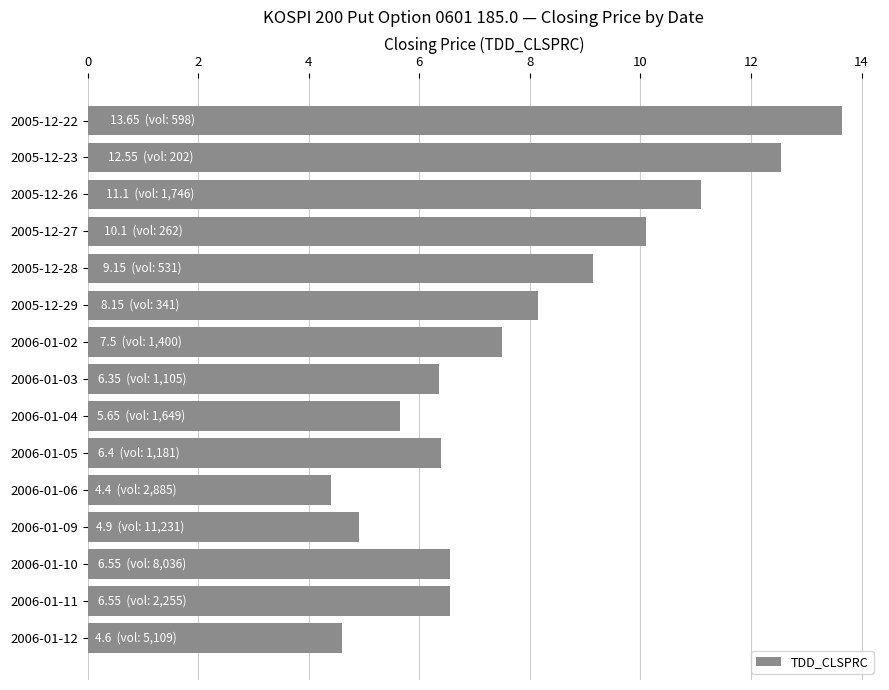

Between 2006-01-02 and 2006-01-04, which is larger?

2006-01-02